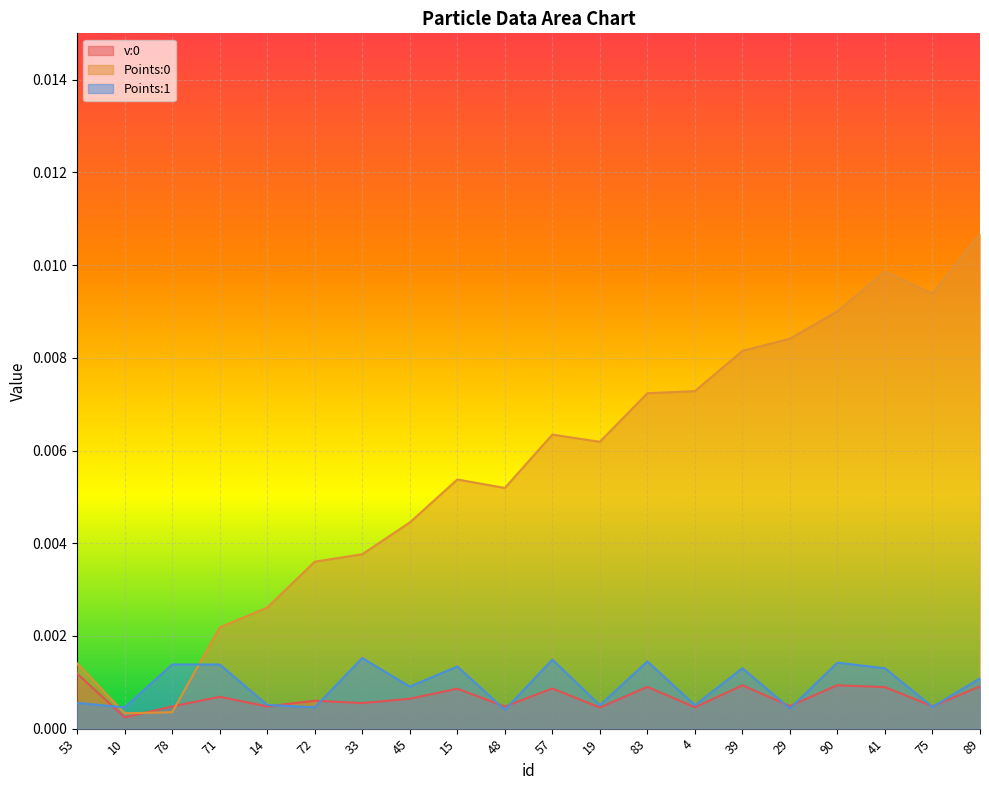

Between 45 and 15, which series saw the biggest shift?

Points:0